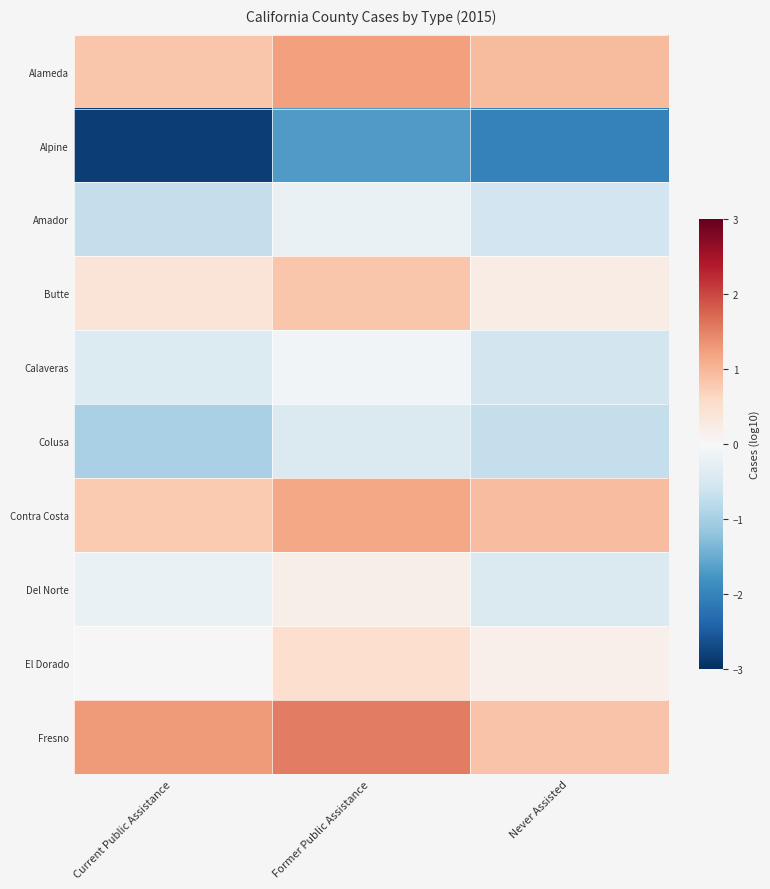

Between Current Public Assistance and Former Public Assistance, which series saw the biggest shift?

Alpine